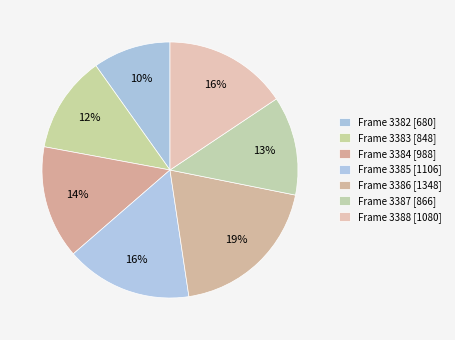

What is the largest slice in the pie chart?

Frame 3386